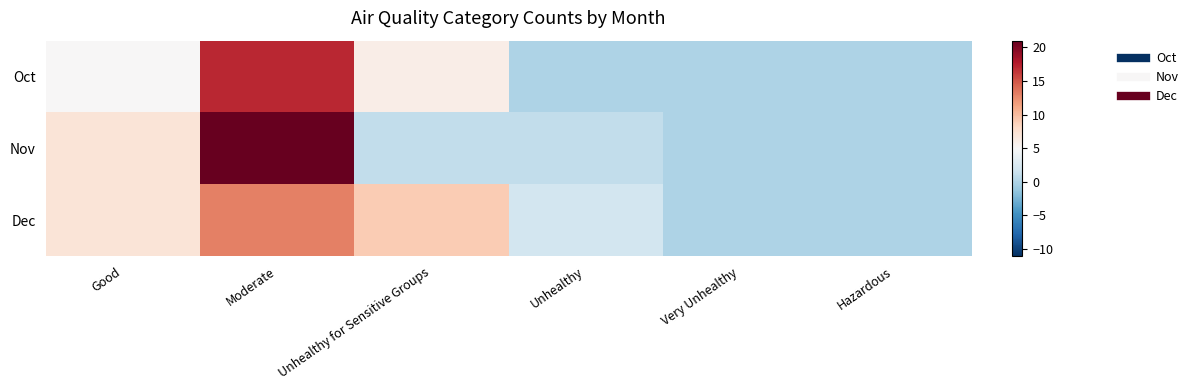

Rank the series at Unhealthy for Sensitive Groups from highest to lowest value.

Dec, Oct, Nov